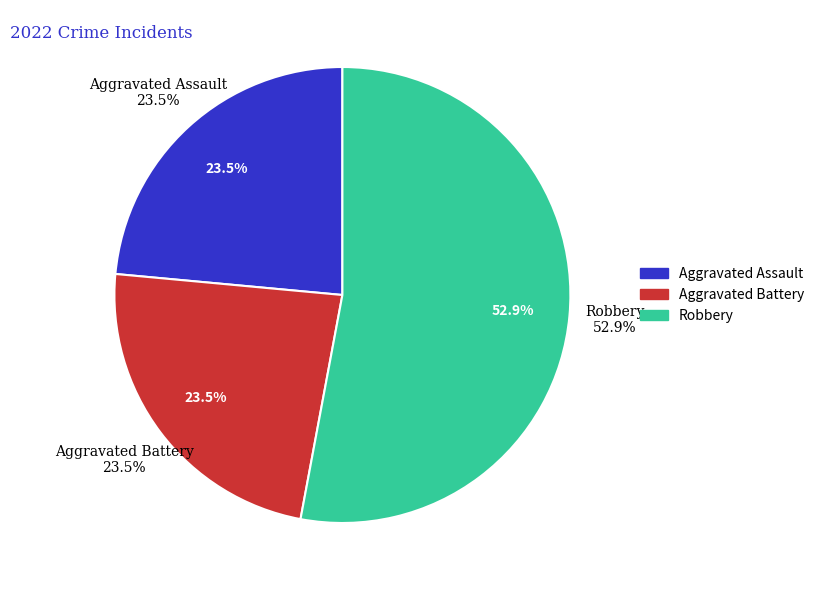

What percentage is the Aggravated Battery slice, to the nearest percent?

24%